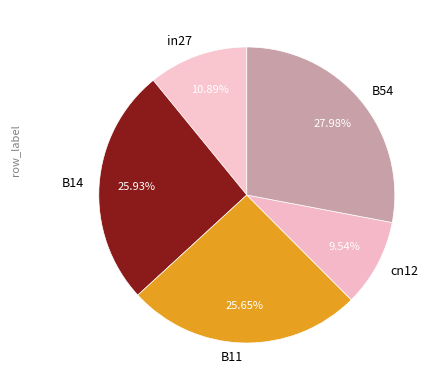

The B11 slice represents 26% of the pie. True or false?

True